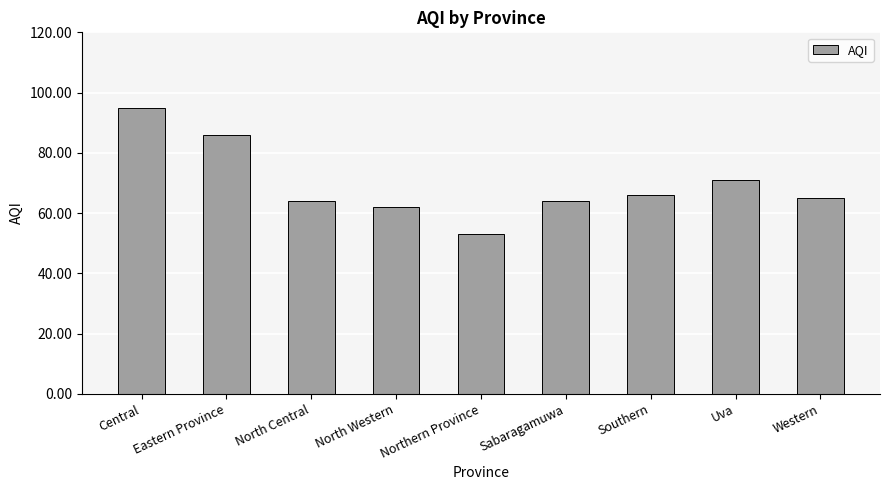

What position from the right is Western?

1